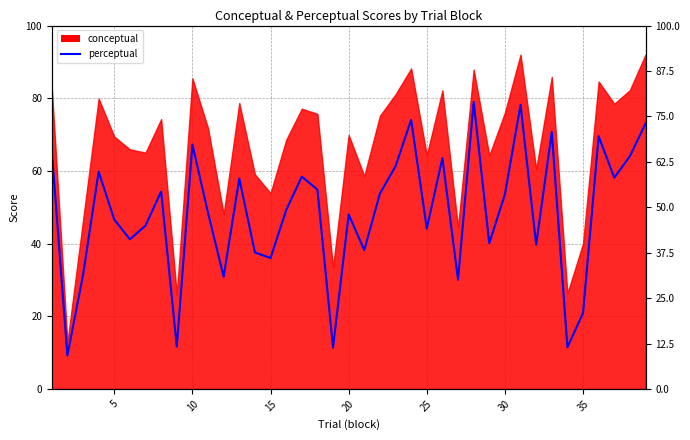

Reading left to right, transcribe all the data shown in this chart.

65.5	9.2	31.3	59.8	46.6	41.2	45.0	54.3	11.7	67.3	48.4	30.9	57.9	37.6	36.0	49.2	58.4	54.9	11.4	48.0	38.2	53.8	61.3	74.0	44.1	63.5	30.1	79.0	40.1	53.5	78.2	39.7	70.7	11.5	20.9	69.5	58.1	64.1	73.0